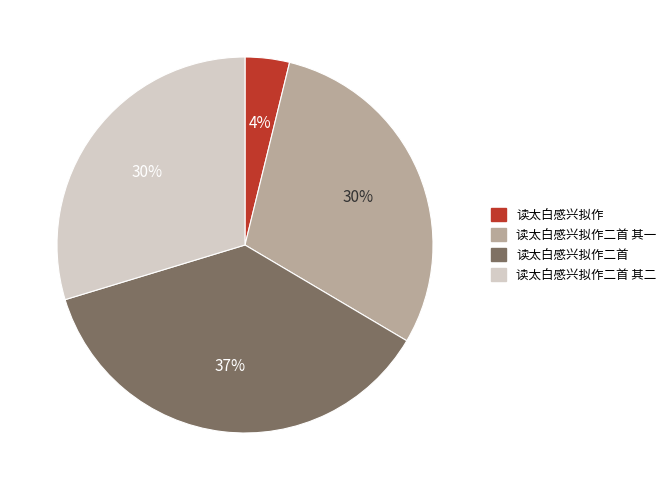

Is 读太白感兴拟作二首 the majority of the pie?

No